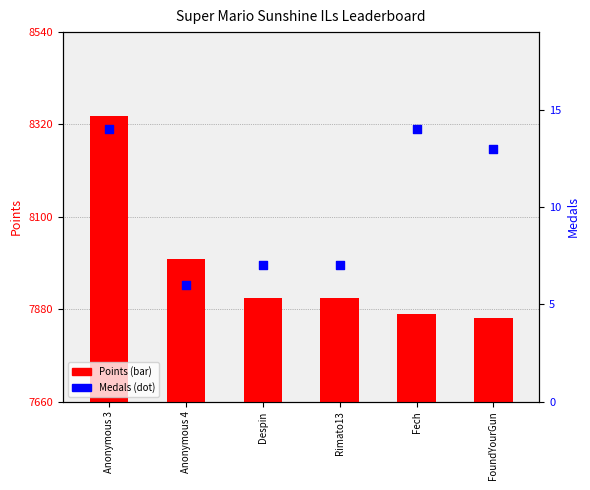

What are all the series names shown in the legend?

Points, Medals